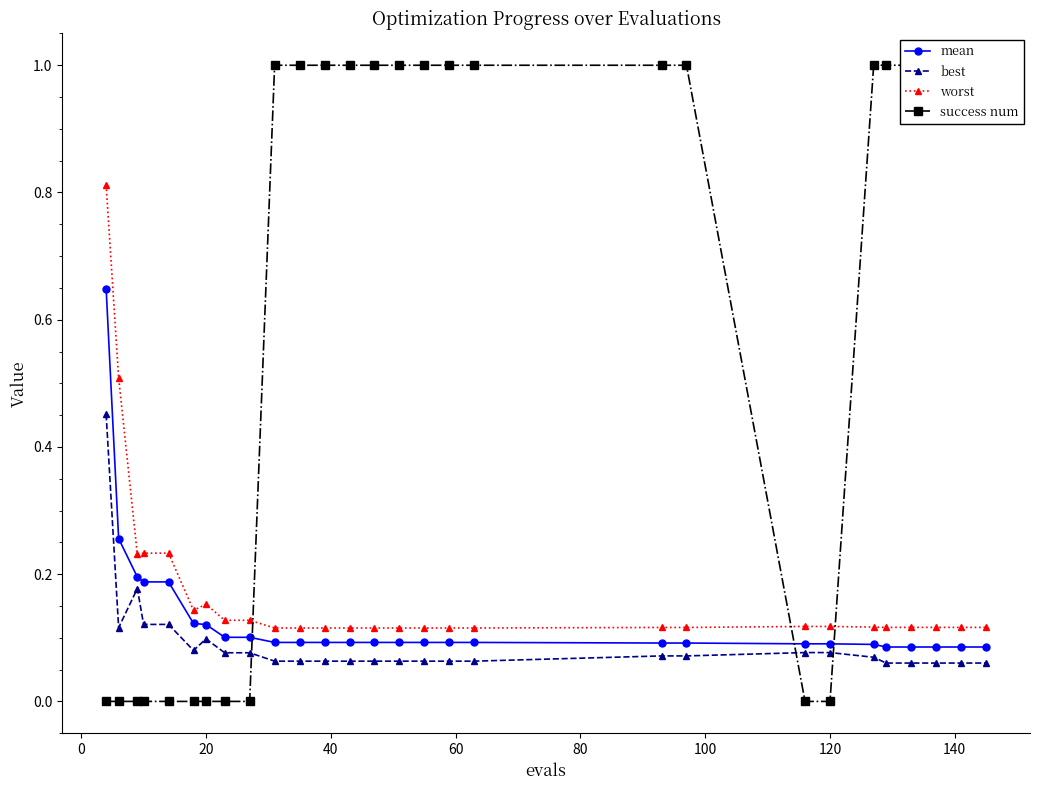

True or false: mean and best intersect in this chart.

False